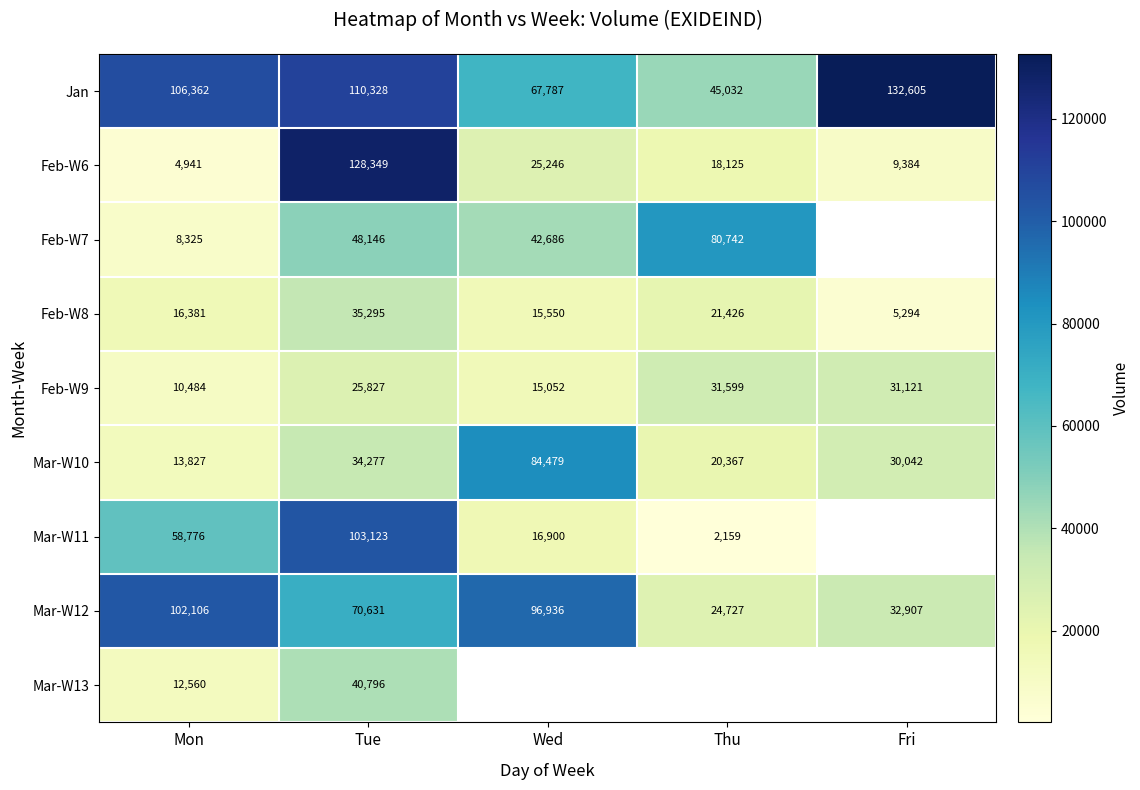

What is the sum of the Feb-W6 values at Wed and Tue?

153595